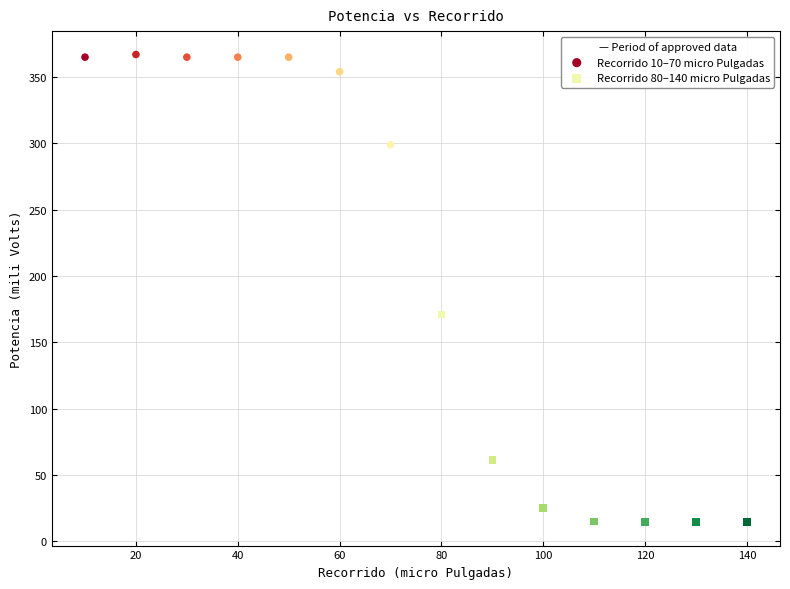

Which series has the largest Y range (max minus min)?

Recorrido 80–140 micro Pulgadas